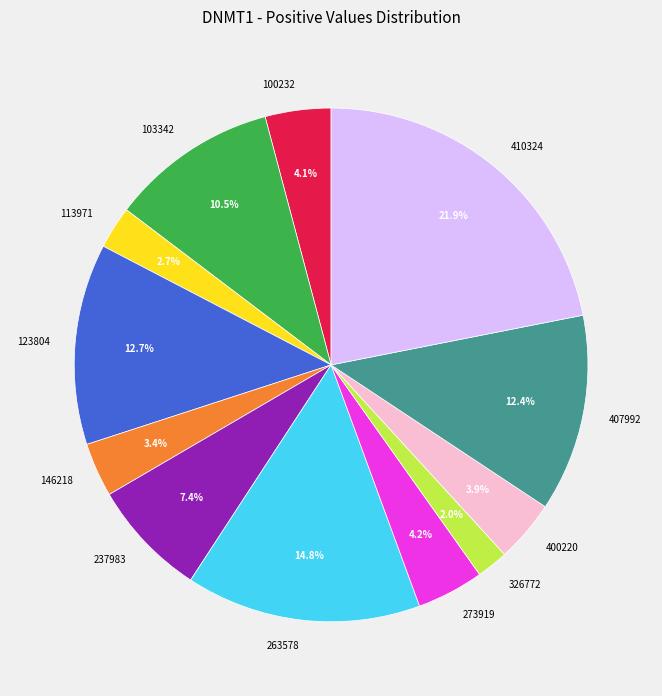

Does 263578 represent more than half of the total?

No